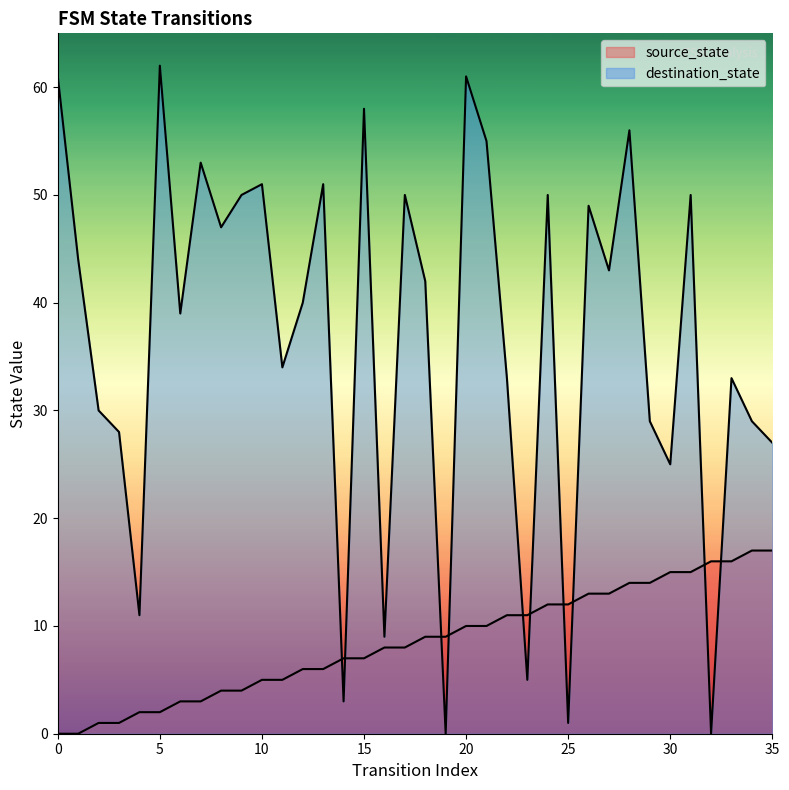

True or false: destination_state has a value of 0 at 19.

True